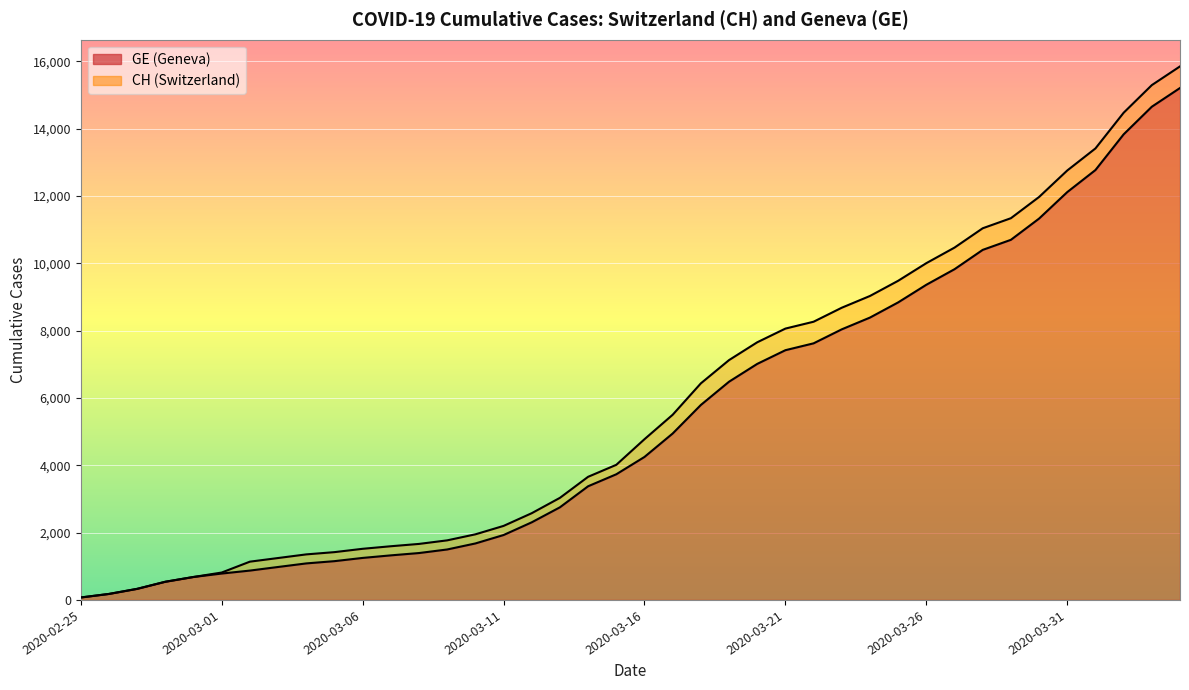

How many data points in GE are above 4248?

19